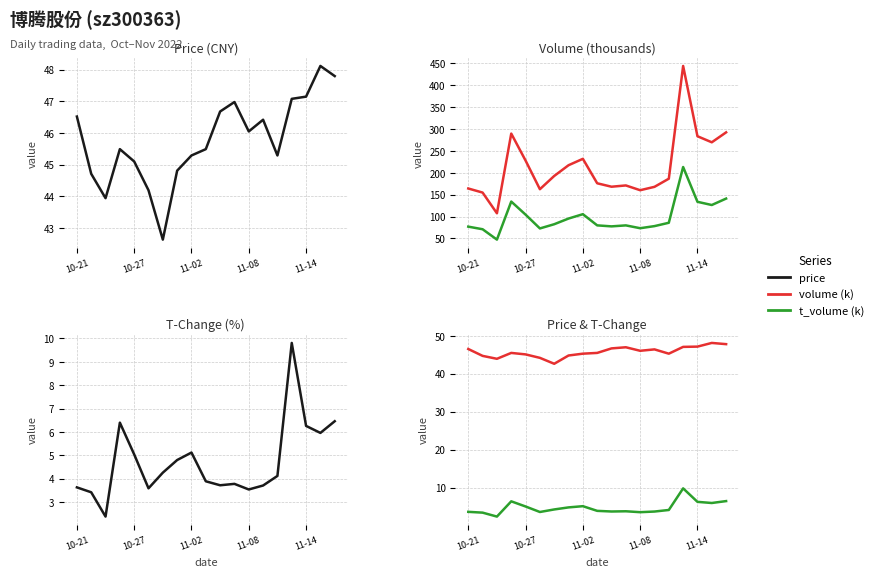

Does the chart display data point markers on the line(s)?

No